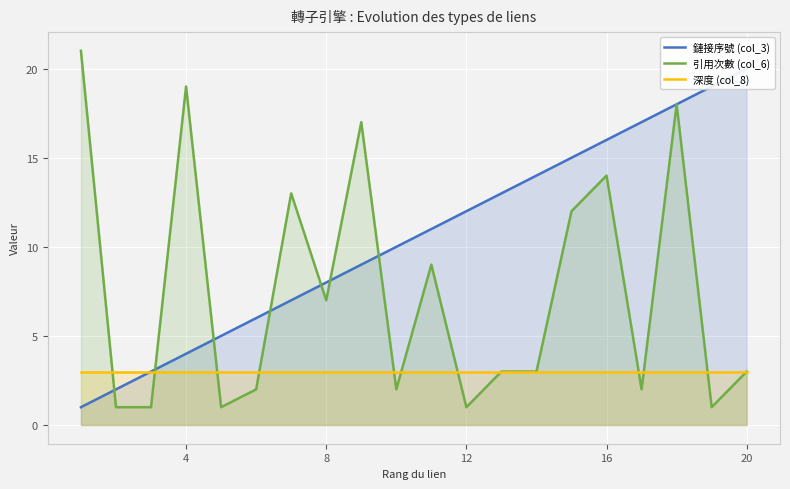

What is the lowest value of the 深度 (col_8) series?

3